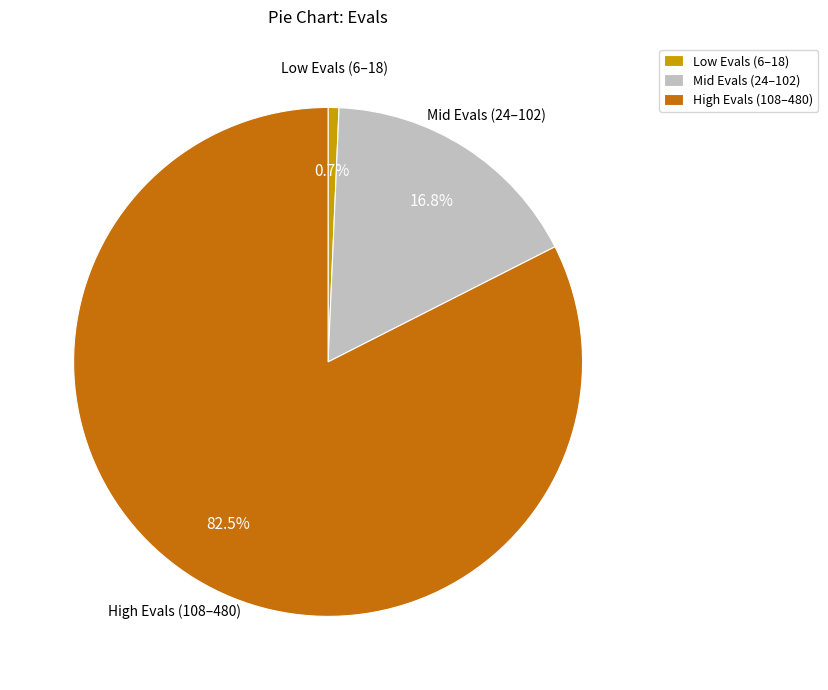

Between Low Evals (6–18) and Mid Evals (24–102), which is larger?

Mid Evals (24–102)